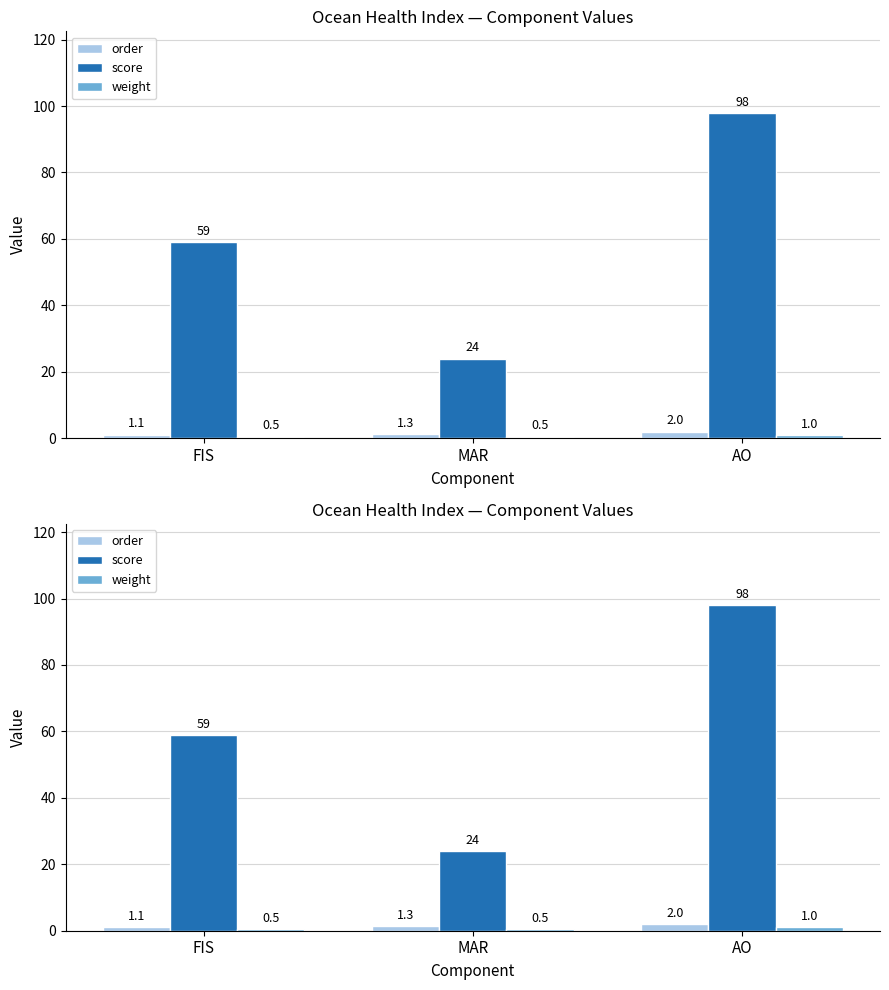

What is the average value of the weight series?

0.7